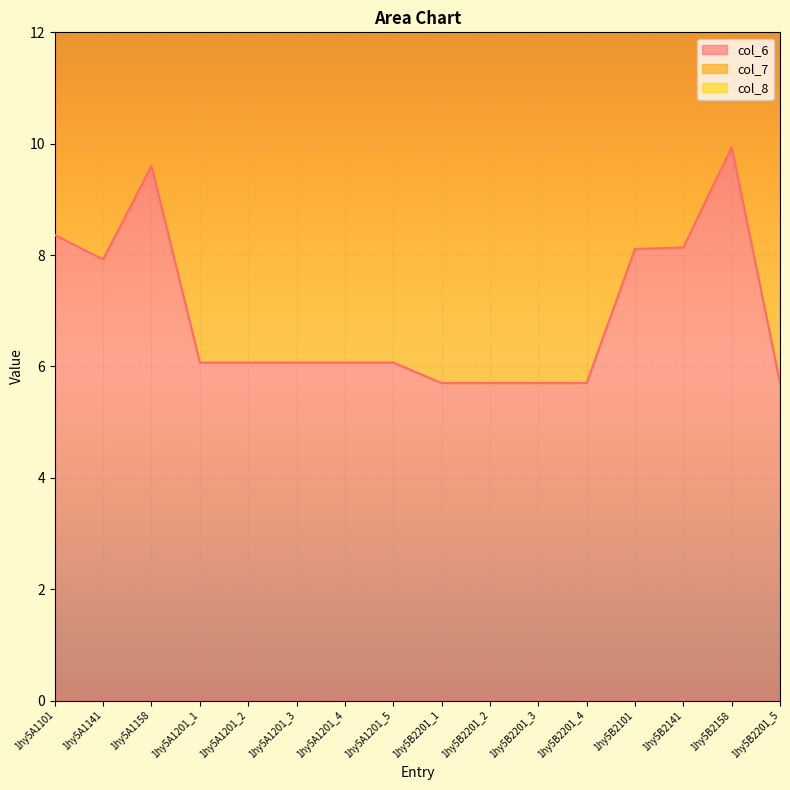

Count the number of data series in this chart.

3